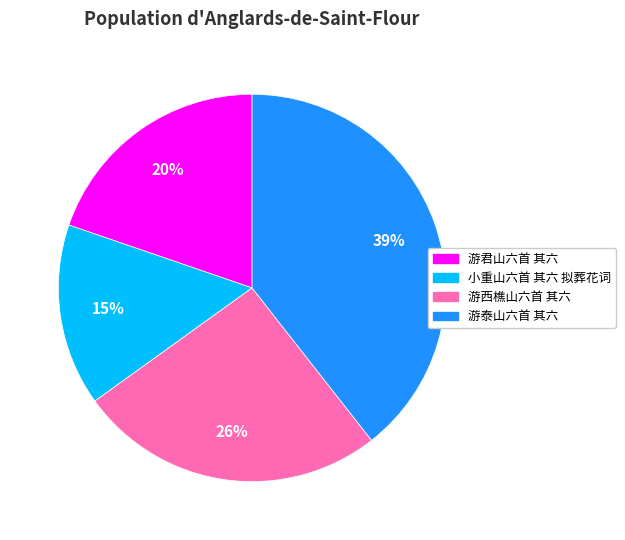

Combined, do 游泰山六首 其六 and 小重山六首 其六 拟葬花词 account for over 50%?

Yes